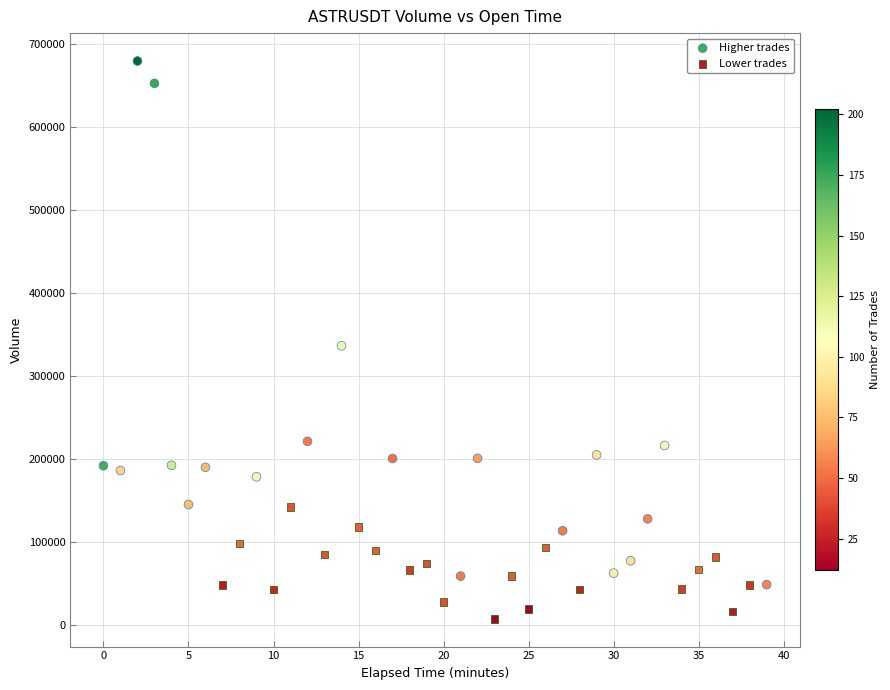

Which series contains the lowest Y value?

Lower trades